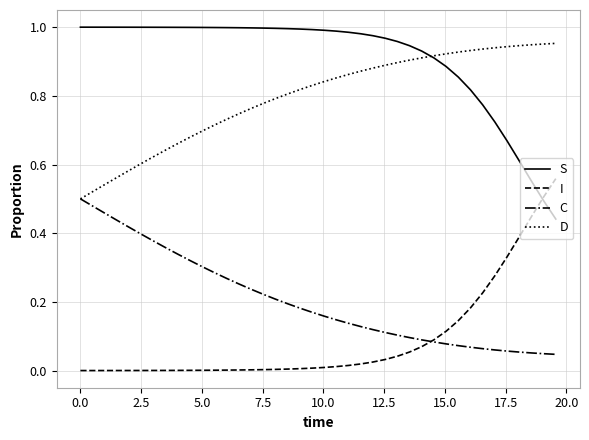

Which series has the largest total across all categories?

S